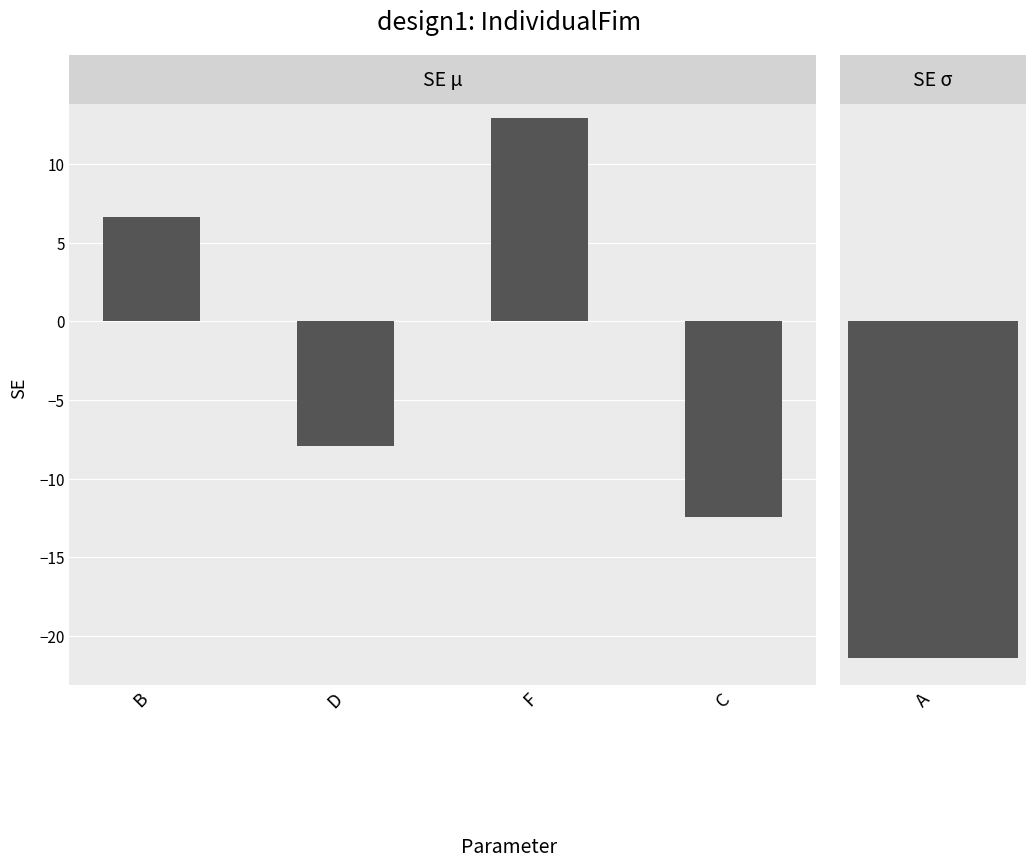

Which has a higher value, F or B?

F